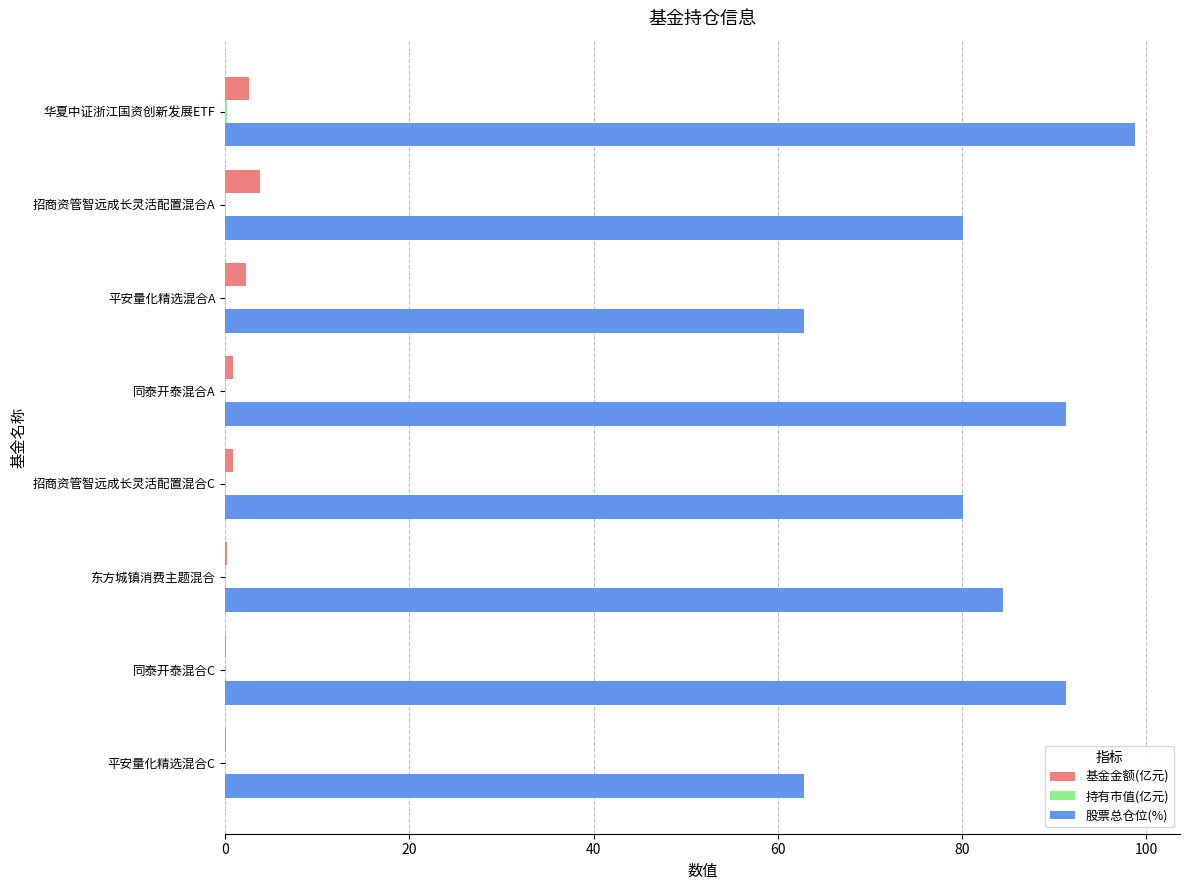

Is the value of 基金金额(亿元) at 招商资管智远成长灵活配置混合A greater than the value of 股票总仓位(%) at 平安量化精选混合A?

No